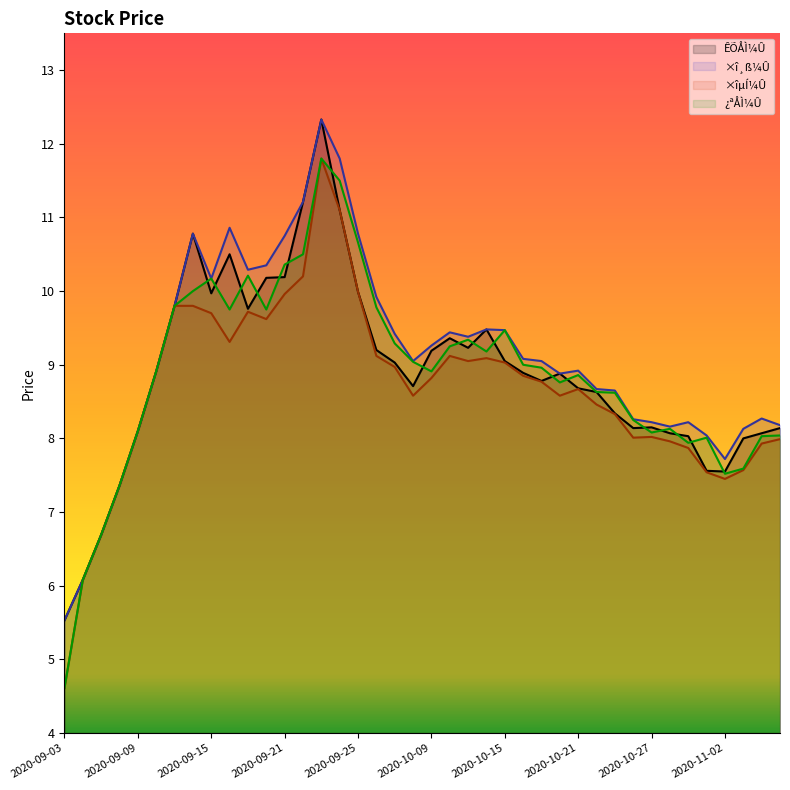

What position from the left is 2020-09-22?

14